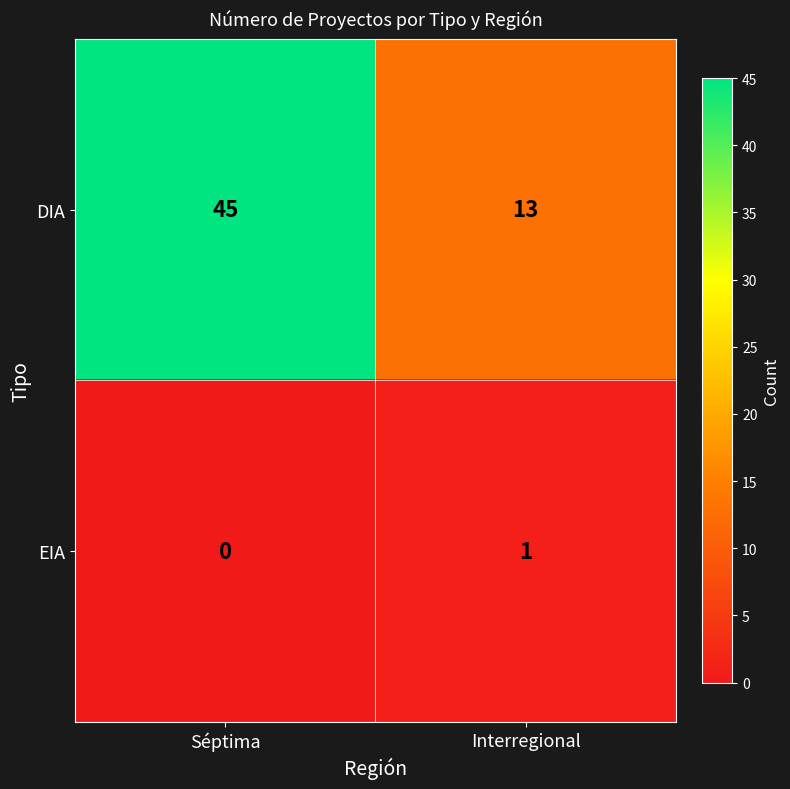

What value does the DIA series have at Séptima?

45